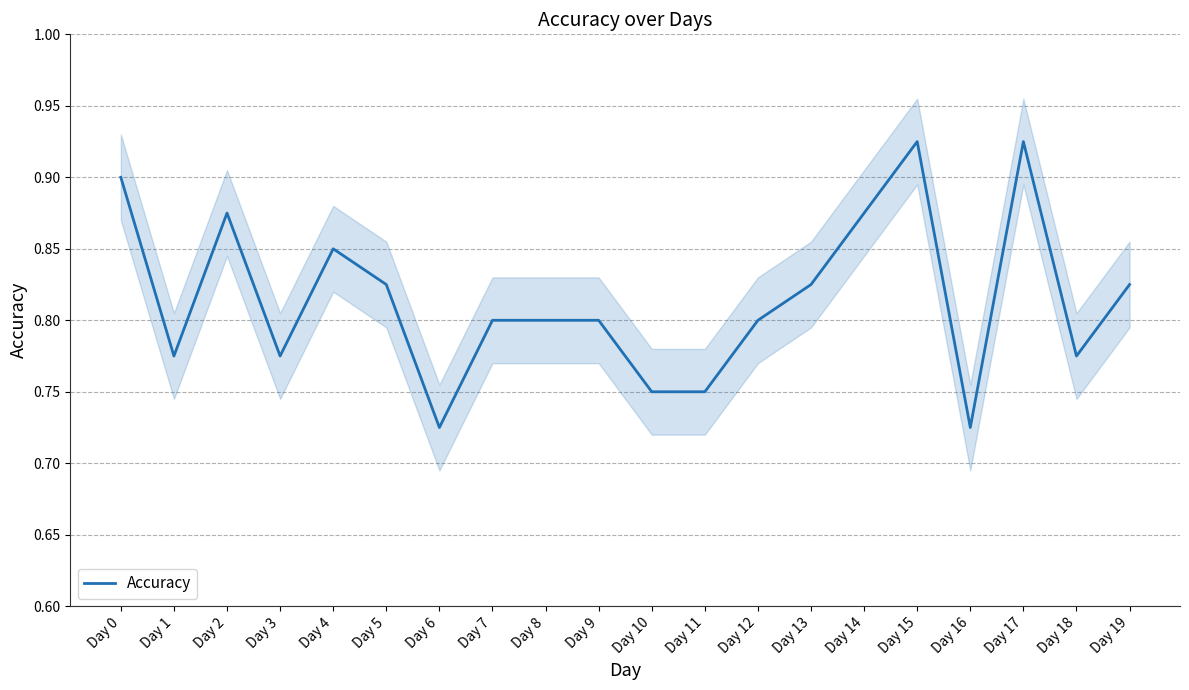

Reading left to right, what are all the values shown in this chart?

0.9	0.8	0.9	0.8	0.8	0.8	0.7	0.8	0.8	0.8	0.8	0.8	0.8	0.8	0.9	0.9	0.7	0.9	0.8	0.8